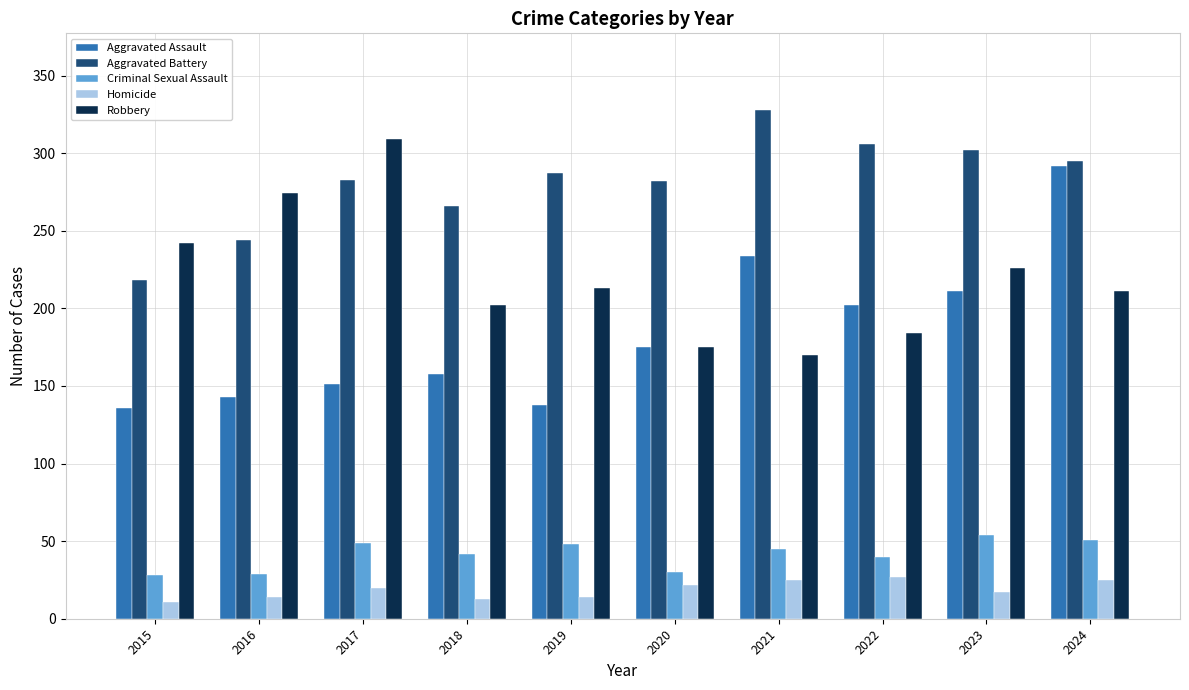

List the series in order of their peak value, lowest first.

Homicide, Criminal Sexual Assault, Aggravated Assault, Robbery, Aggravated Battery